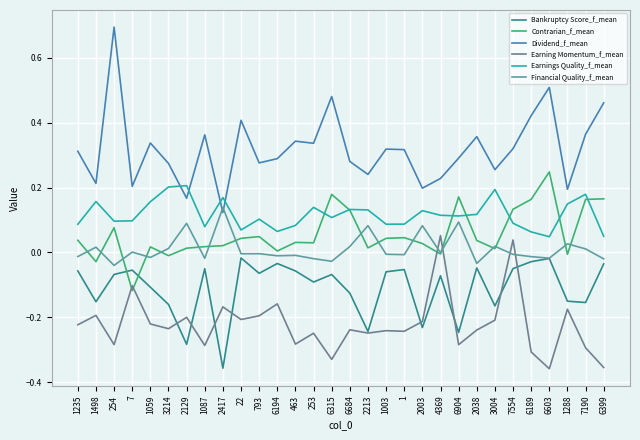

What is the difference between the second highest and minimum values in the Earnings Quality_f_mean series?

0.2